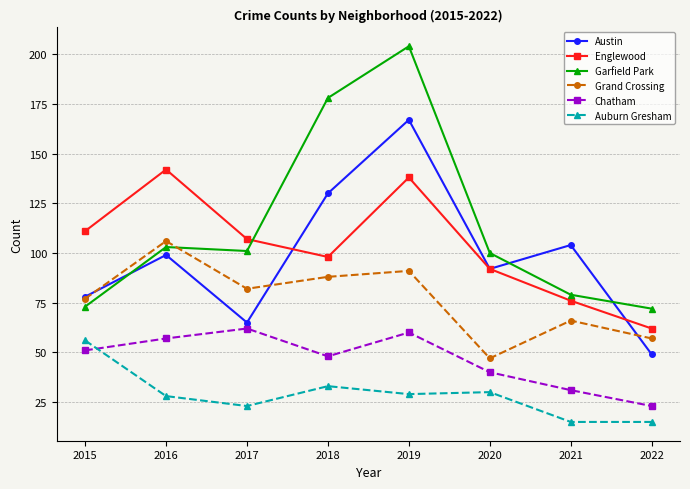

What is the difference between the highest and lowest values at 2019?

175